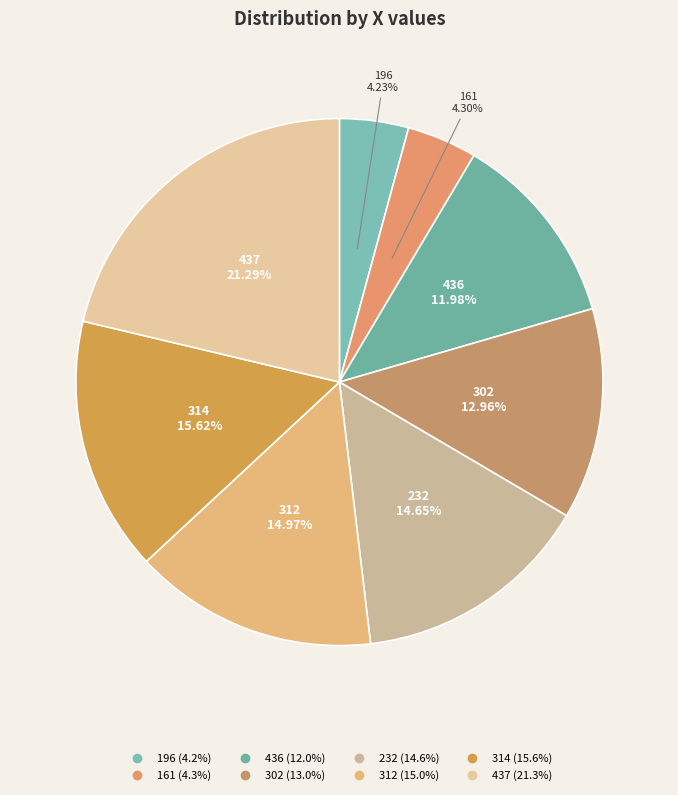

How many segments does this pie chart have?

8